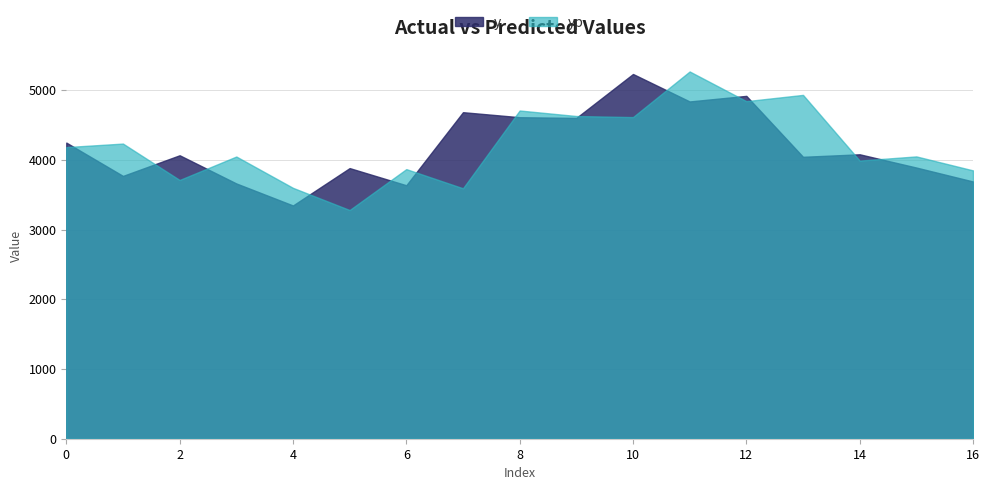

Where is the first local minimum for yp?

2